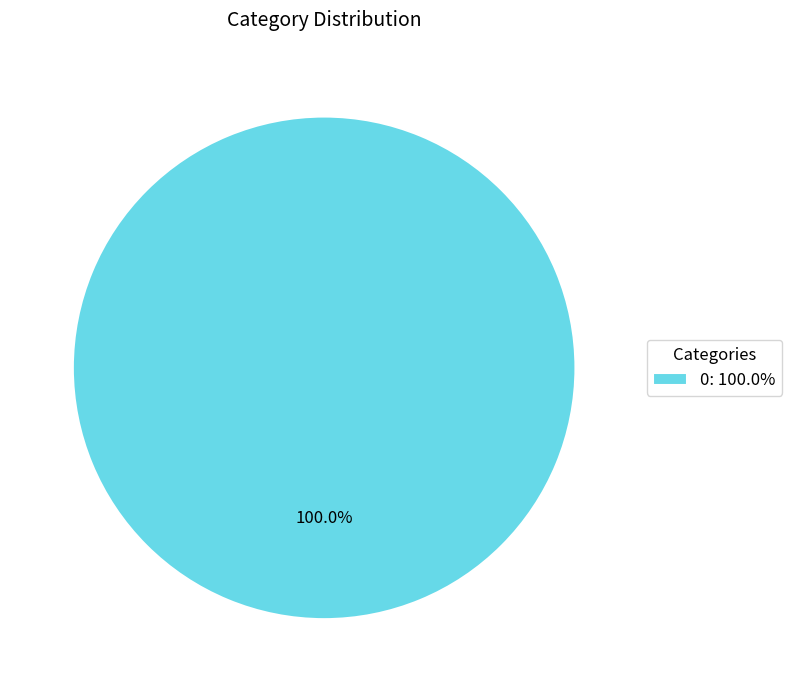

How many slices are in this pie chart?

1